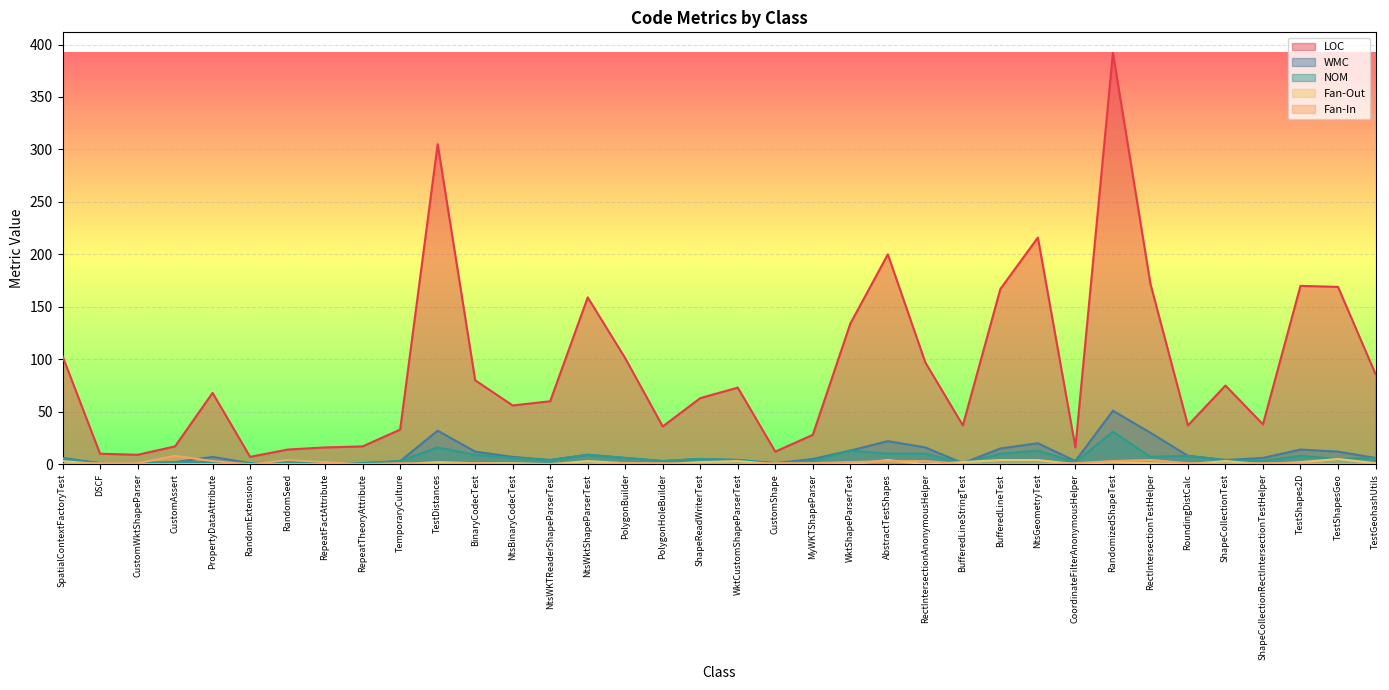

What is the sum of the Fan-Out values at WktShapeParserTest and ShapeCollectionTest?

3